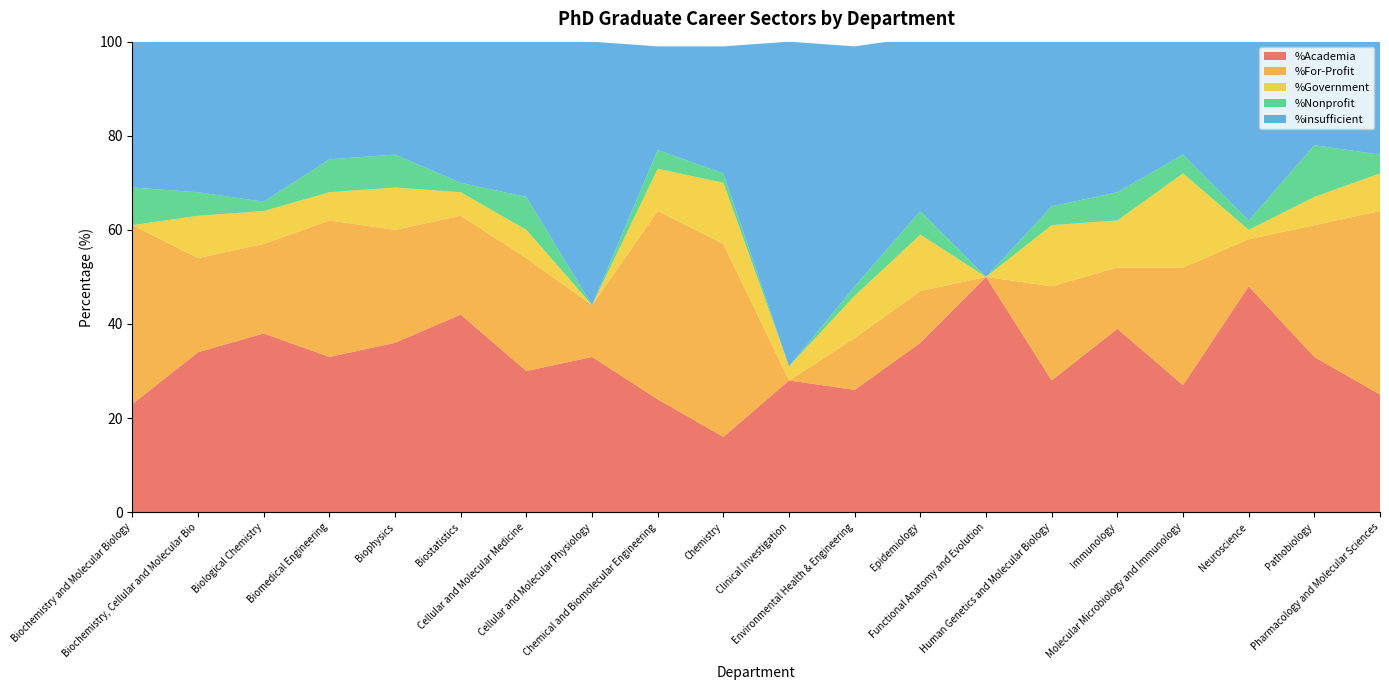

Reading left to right, extract all data points from this chart.

%Academia: Biochemistry and Molecular Biology=23	Biochemistry, Cellular and Molecular Bio=34	Biological Chemistry=38	Biomedical Engineering=33	Biophysics=36	Biostatistics=42	Cellular and Molecular Medicine=30	Cellular and Molecular Physiology=33	Chemical and Biomolecular Engineering=24	Chemistry=16	Clinical Investigation=28	Environmental Health & Engineering=26	Epidemiology=36	Functional Anatomy and Evolution=50	Human Genetics and Molecular Biology=28	Immunology=39	Molecular Microbiology and Immunology=27	Neuroscience=48	Pathobiology=33	Pharmacology and Molecular Sciences=25
%For-Profit: Biochemistry and Molecular Biology=38	Biochemistry, Cellular and Molecular Bio=20	Biological Chemistry=19	Biomedical Engineering=29	Biophysics=24	Biostatistics=21	Cellular and Molecular Medicine=24	Cellular and Molecular Physiology=11	Chemical and Biomolecular Engineering=40	Chemistry=41	Clinical Investigation=0	Environmental Health & Engineering=11	Epidemiology=11	Functional Anatomy and Evolution=0	Human Genetics and Molecular Biology=20	Immunology=13	Molecular Microbiology and Immunology=25	Neuroscience=10	Pathobiology=28	Pharmacology and Molecular Sciences=39
%Government: Biochemistry and Molecular Biology=0	Biochemistry, Cellular and Molecular Bio=9	Biological Chemistry=7	Biomedical Engineering=6	Biophysics=9	Biostatistics=5	Cellular and Molecular Medicine=6	Cellular and Molecular Physiology=0	Chemical and Biomolecular Engineering=9	Chemistry=13	Clinical Investigation=3	Environmental Health & Engineering=9	Epidemiology=12	Functional Anatomy and Evolution=0	Human Genetics and Molecular Biology=13	Immunology=10	Molecular Microbiology and Immunology=20	Neuroscience=2	Pathobiology=6	Pharmacology and Molecular Sciences=8
%Nonprofit: Biochemistry and Molecular Biology=8	Biochemistry, Cellular and Molecular Bio=5	Biological Chemistry=2	Biomedical Engineering=7	Biophysics=7	Biostatistics=2	Cellular and Molecular Medicine=7	Cellular and Molecular Physiology=0	Chemical and Biomolecular Engineering=4	Chemistry=2	Clinical Investigation=0	Environmental Health & Engineering=2	Epidemiology=5	Functional Anatomy and Evolution=0	Human Genetics and Molecular Biology=4	Immunology=6	Molecular Microbiology and Immunology=4	Neuroscience=2	Pathobiology=11	Pharmacology and Molecular Sciences=4
%insufficient: Biochemistry and Molecular Biology=31	Biochemistry, Cellular and Molecular Bio=32	Biological Chemistry=35	Biomedical Engineering=25	Biophysics=24	Biostatistics=30	Cellular and Molecular Medicine=33	Cellular and Molecular Physiology=56	Chemical and Biomolecular Engineering=22	Chemistry=27	Clinical Investigation=69	Environmental Health & Engineering=51	Epidemiology=37	Functional Anatomy and Evolution=50	Human Genetics and Molecular Biology=35	Immunology=32	Molecular Microbiology and Immunology=24	Neuroscience=38	Pathobiology=22	Pharmacology and Molecular Sciences=24